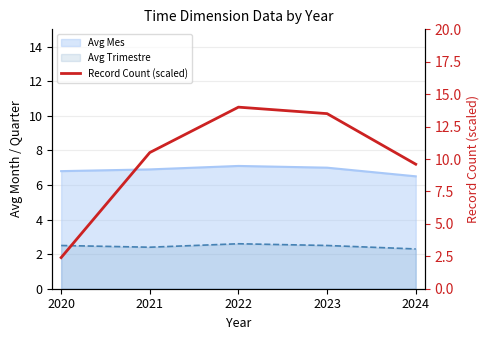

What is the minimum value shown in the chart?

2.4